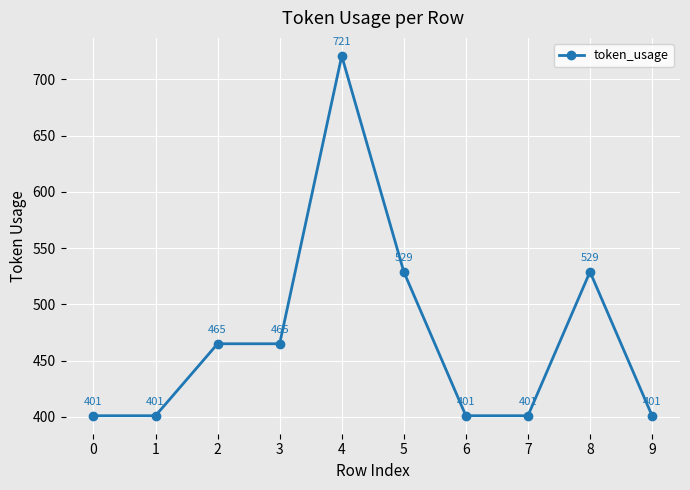

Which has a higher value, 6 or 8?

8